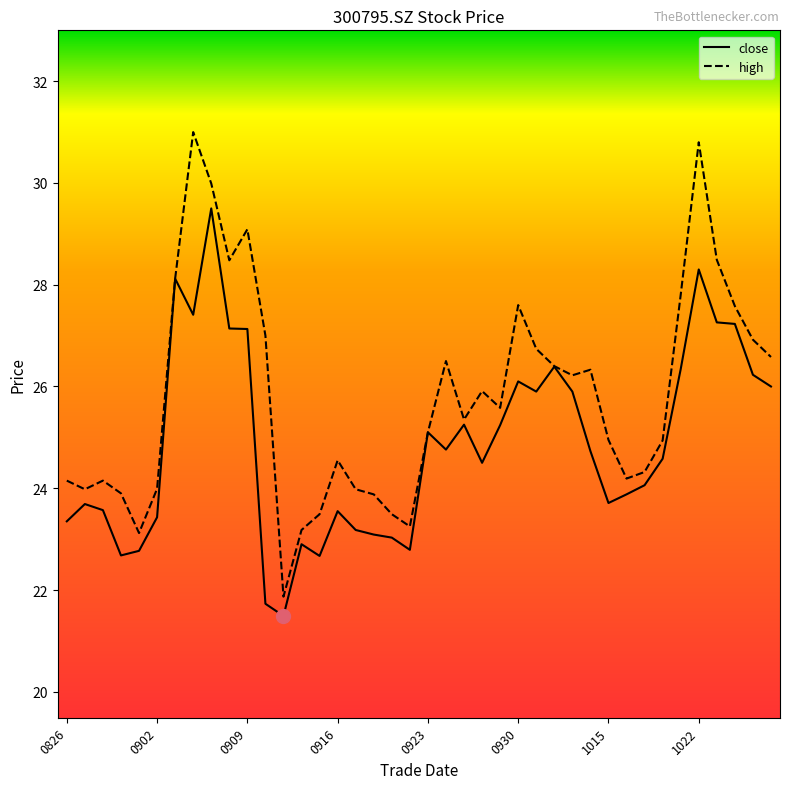

Which series has the largest total across all categories?

high